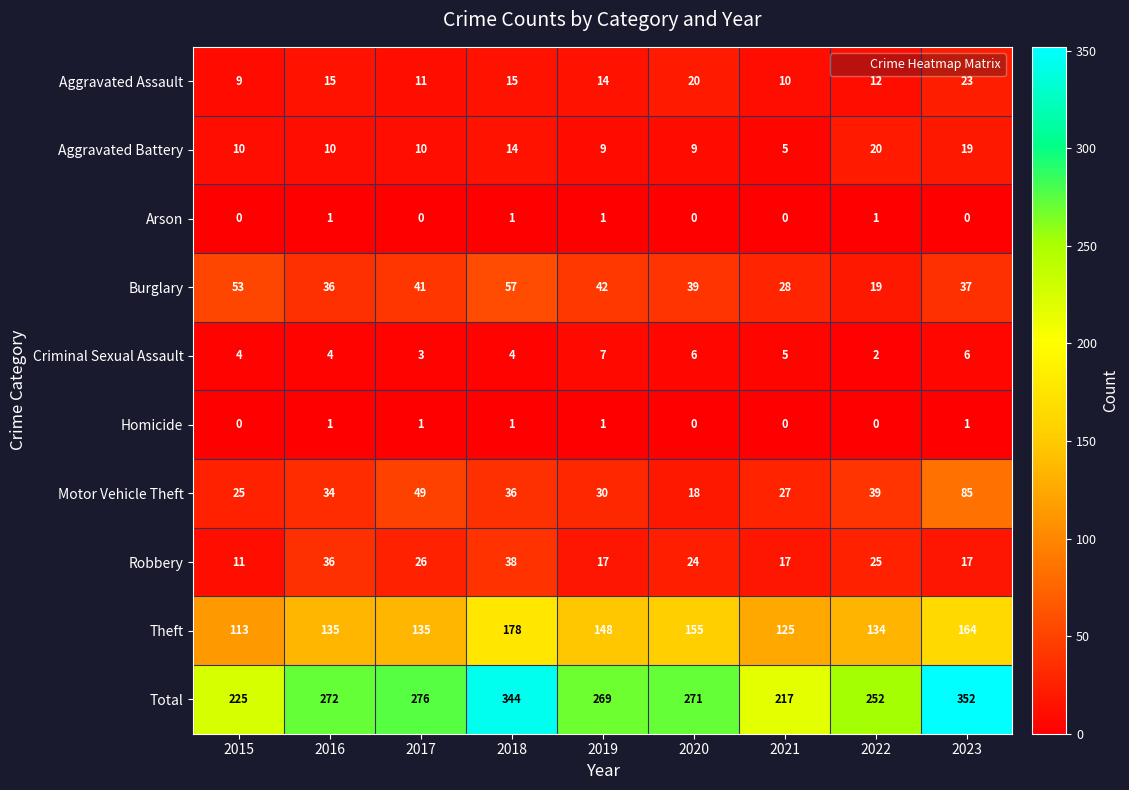

What is the sum of all Criminal Sexual Assault values?

41